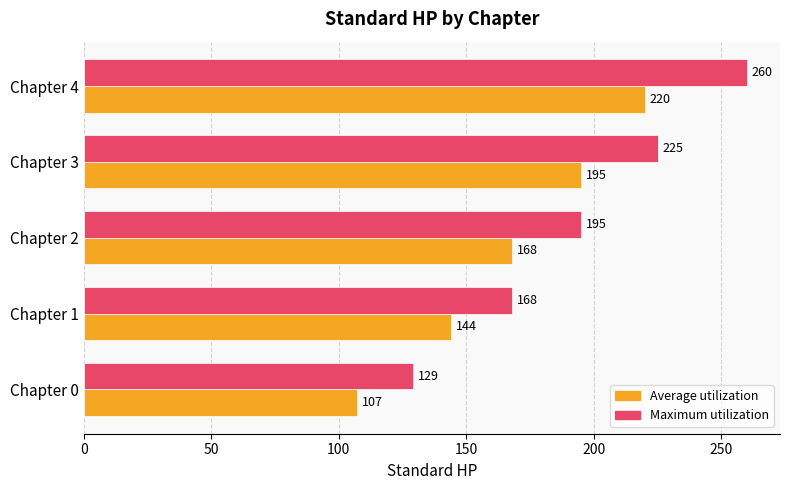

Is it true that Average utilization equals 220 at Chapter 4?

True